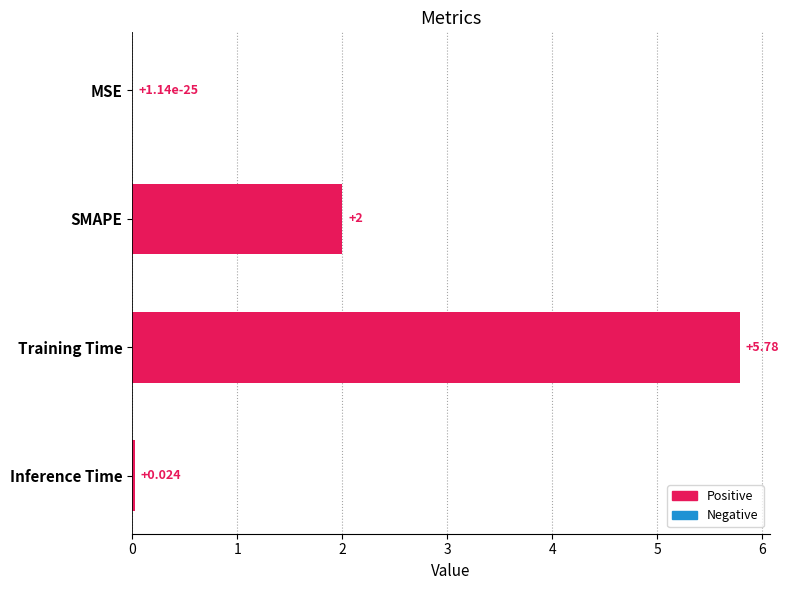

Which has a higher value, Inference Time or MSE?

Inference Time